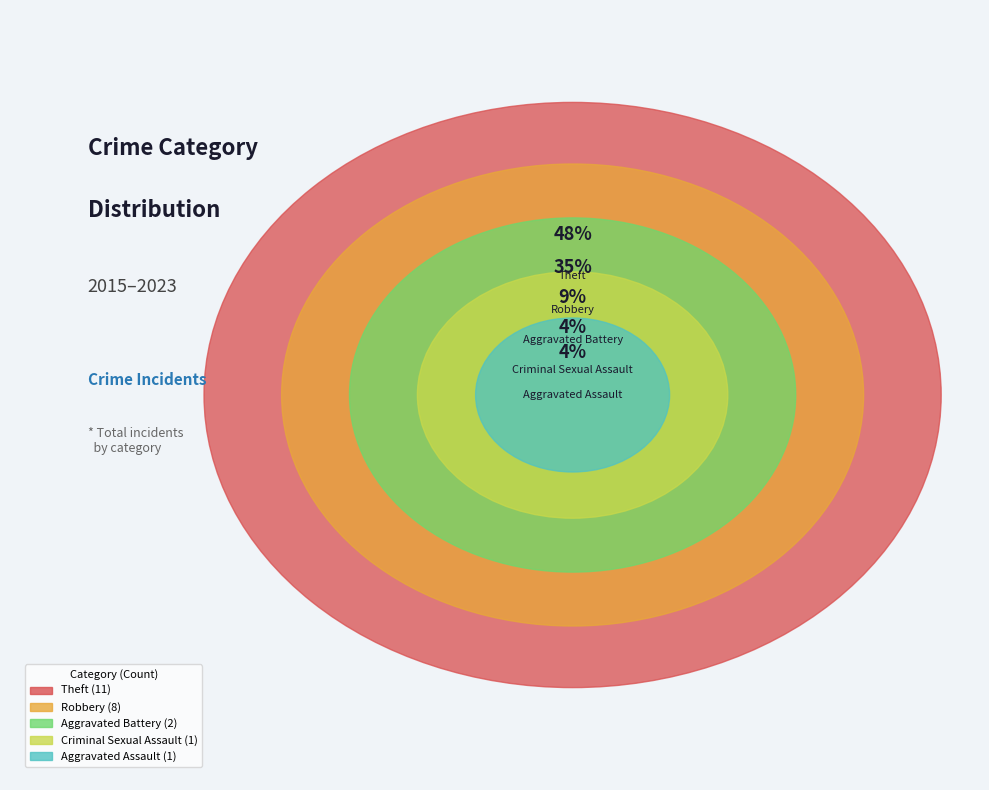

What percentage is the Aggravated Battery slice, to the nearest percent?

9%